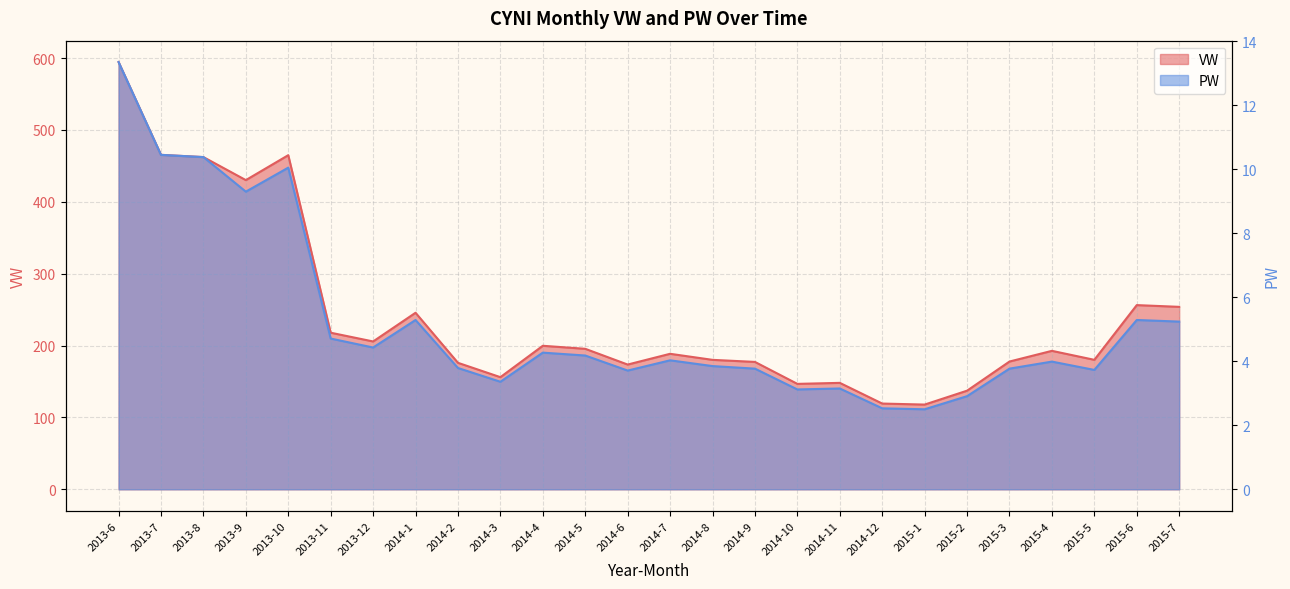

How many interior local peaks does the PW series have?

7